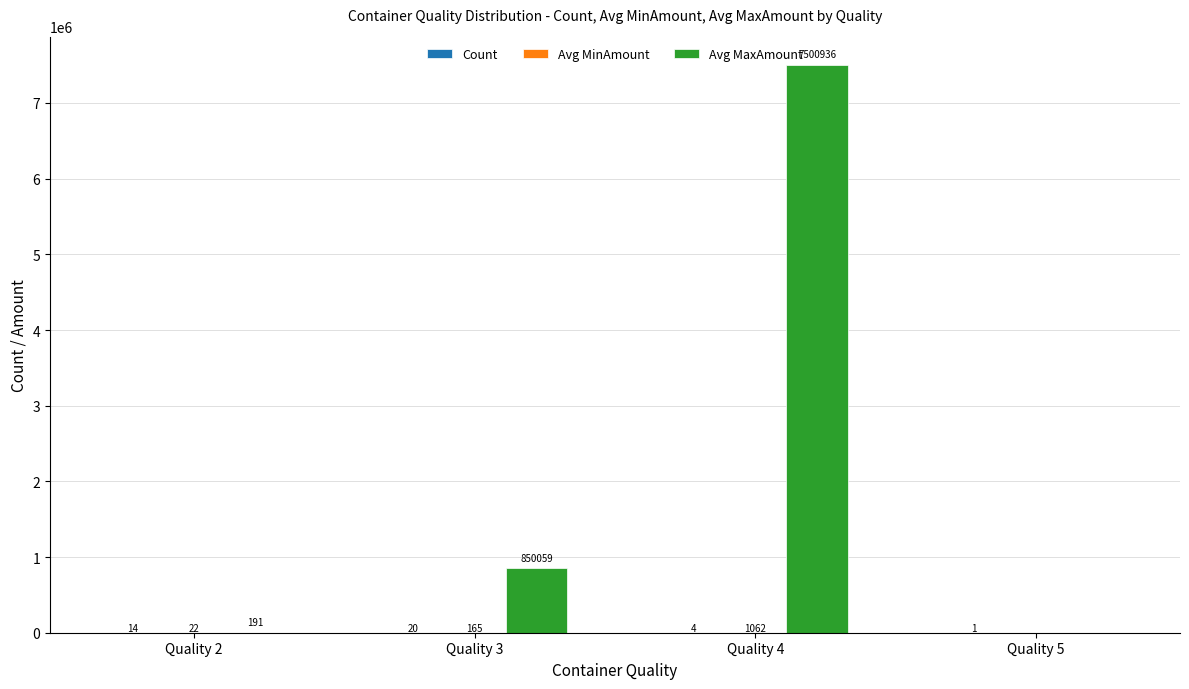

The value of Avg MaxAmount at Quality 5 is -5202000. True or false?

False